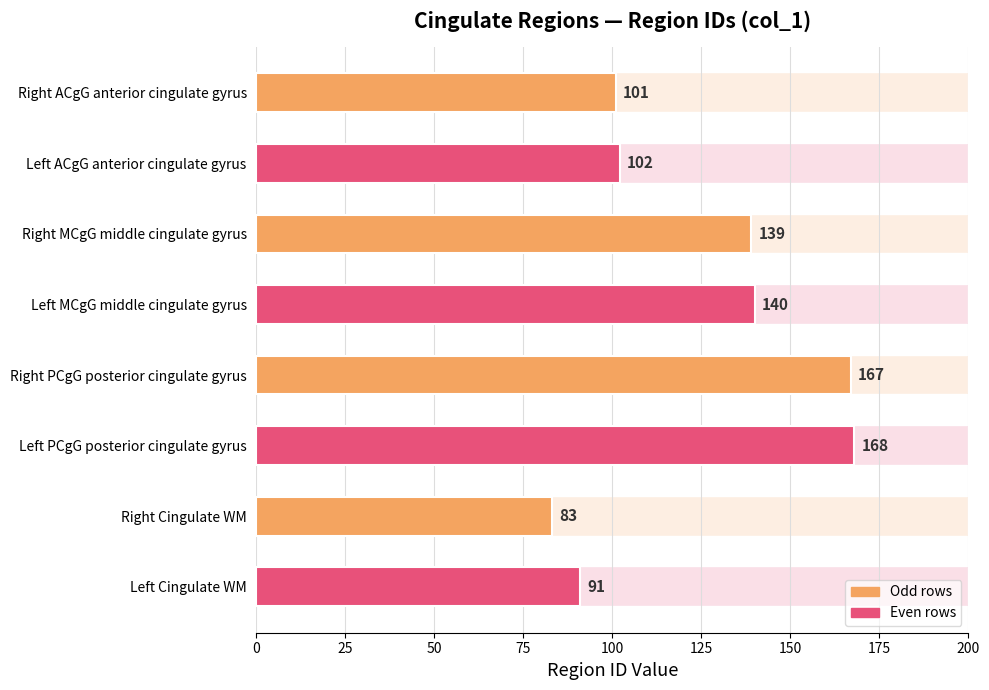

Is it true that the value at Right Cingulate WM is 32?

False